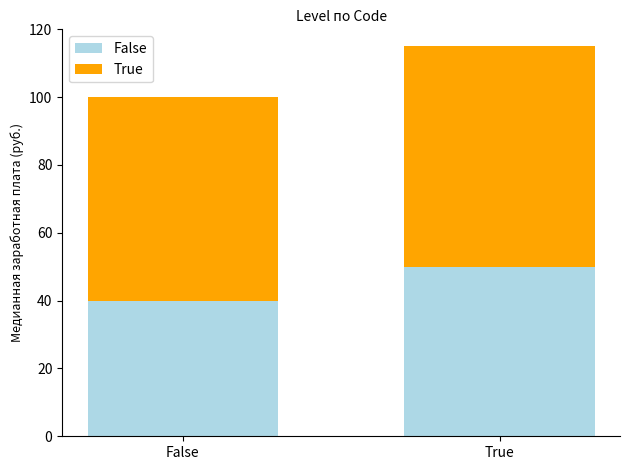

At which category is the sum across all series the highest?

True